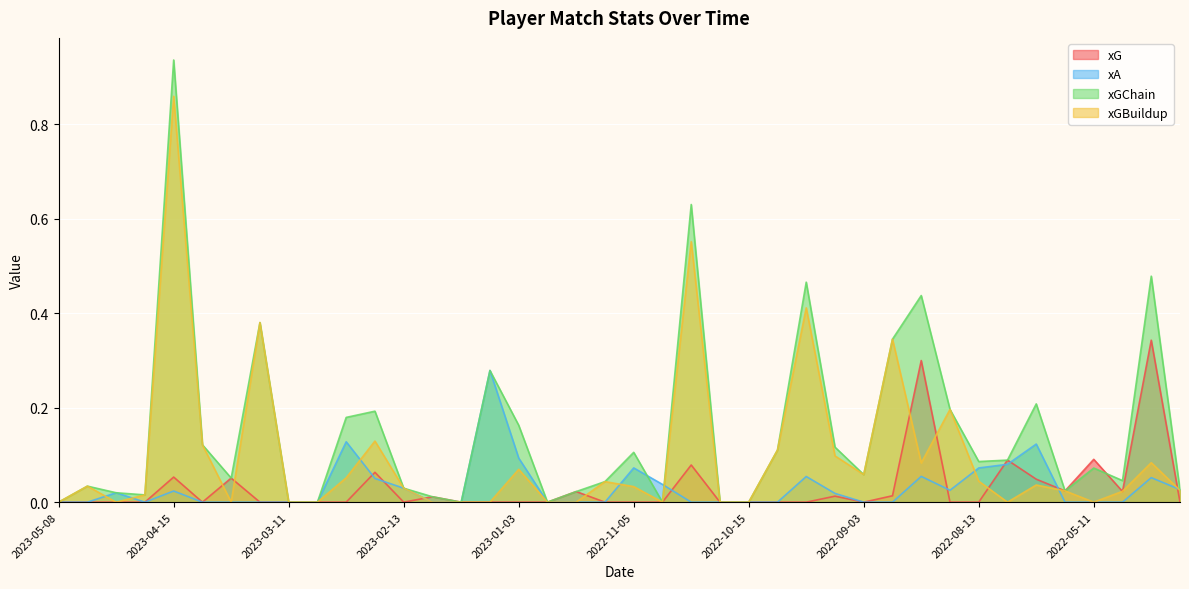

What is the difference between the maximum and minimum values in the xGChain series?

0.9